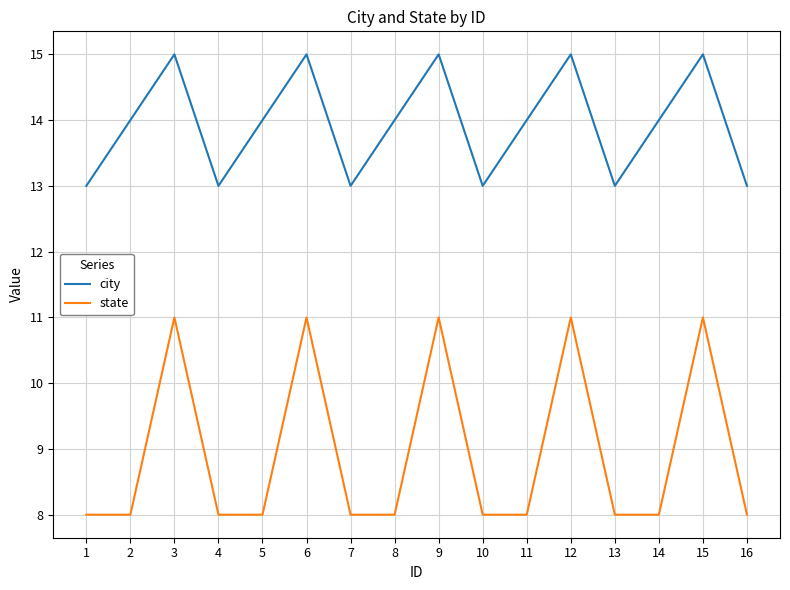

Reading left to right, extract all data points from this chart.

city: 13	14	15	13	14	15	13	14	15	13	14	15	13	14	15	13
state: 8	8	11	8	8	11	8	8	11	8	8	11	8	8	11	8